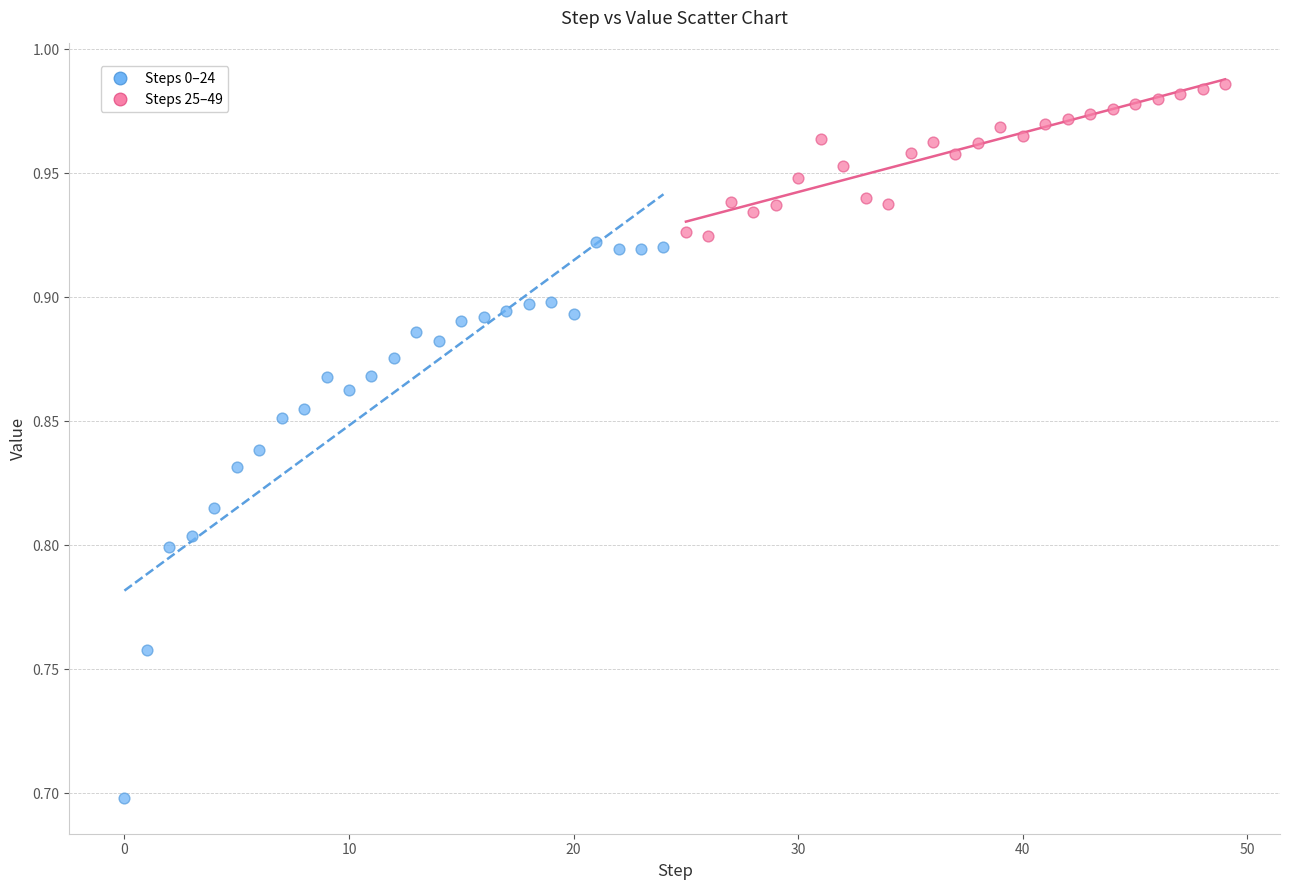

Which series reaches the maximum Y coordinate?

Steps 25–49